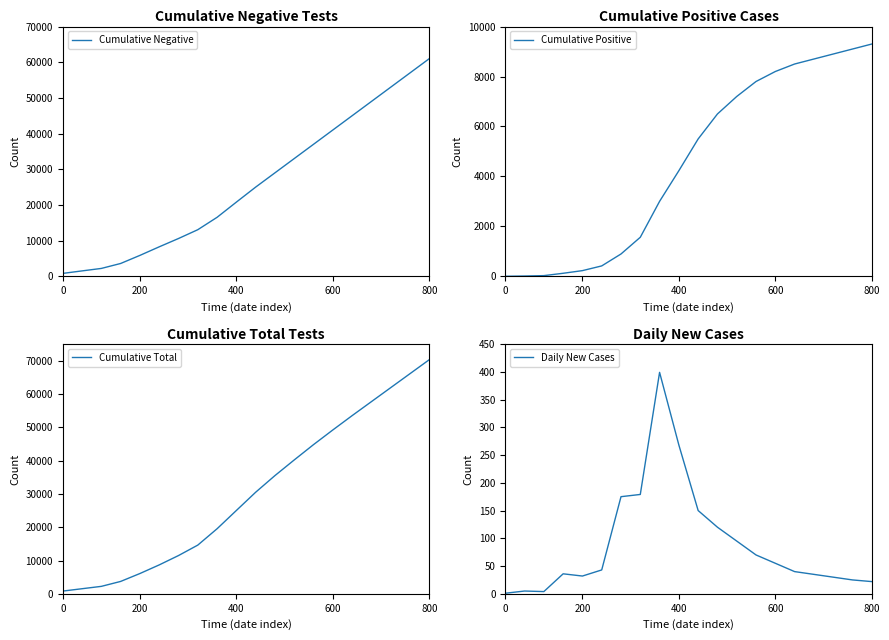

True or false: Cumulative Total has more than 2 interior local peaks.

False